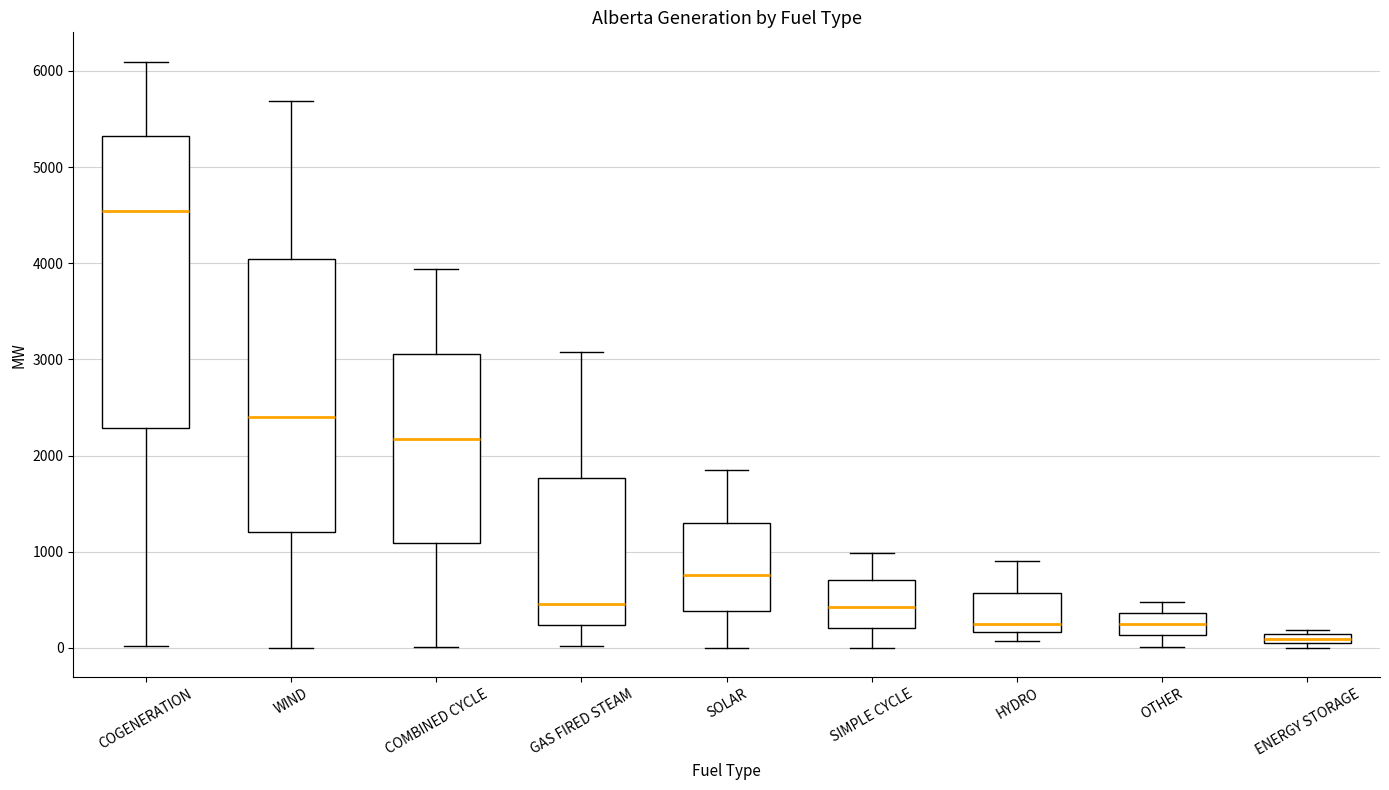

Which box is the tallest, from its lower edge to its upper edge?

COGENERATION